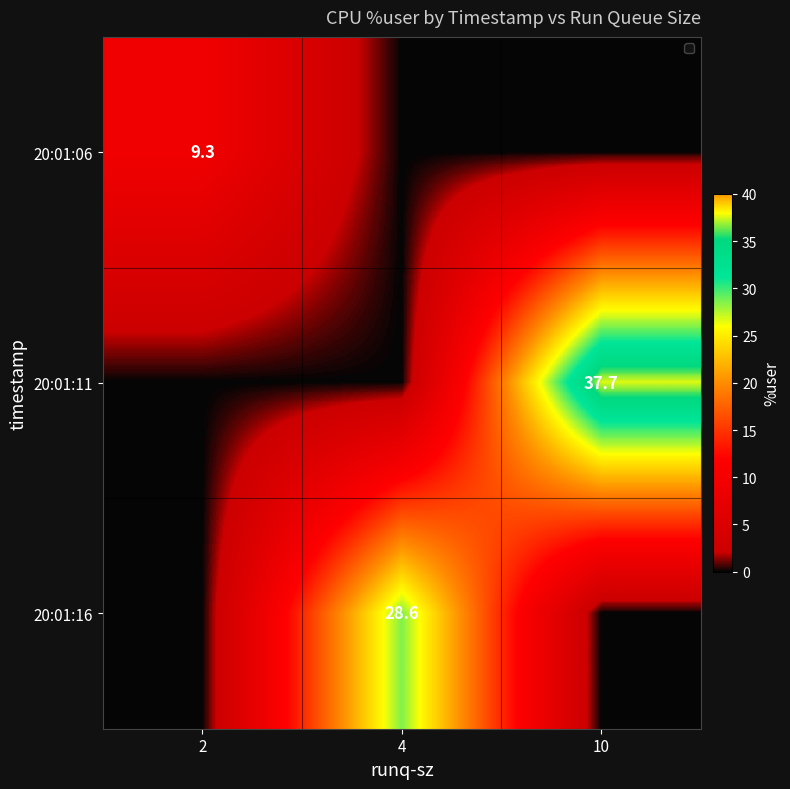

At which category is the sum across all series the highest?

10